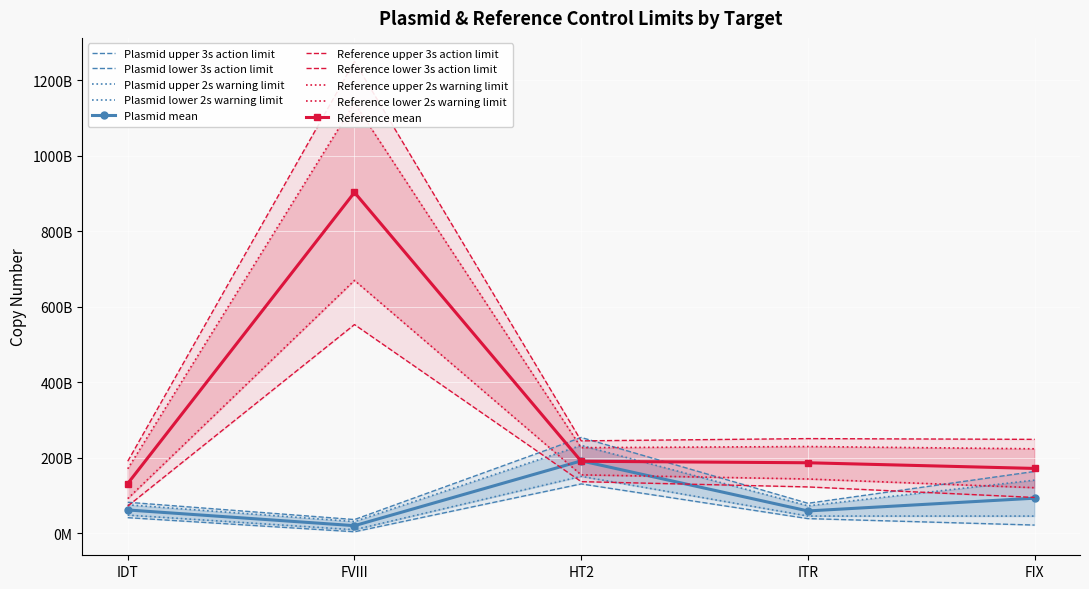

True or false: upper 2s warning limit has more than 0 points higher than both neighbors.

True